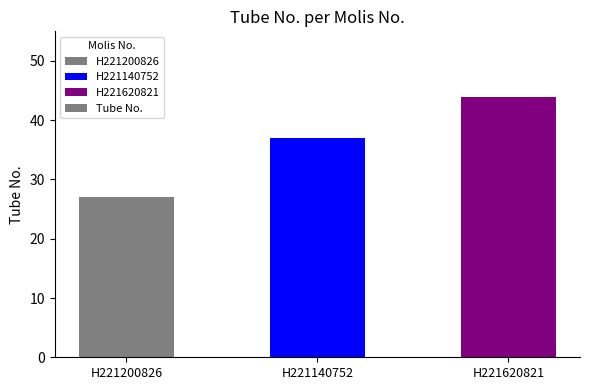

What is the ratio of the value at H221620821 to the value at H221200826?

1.6